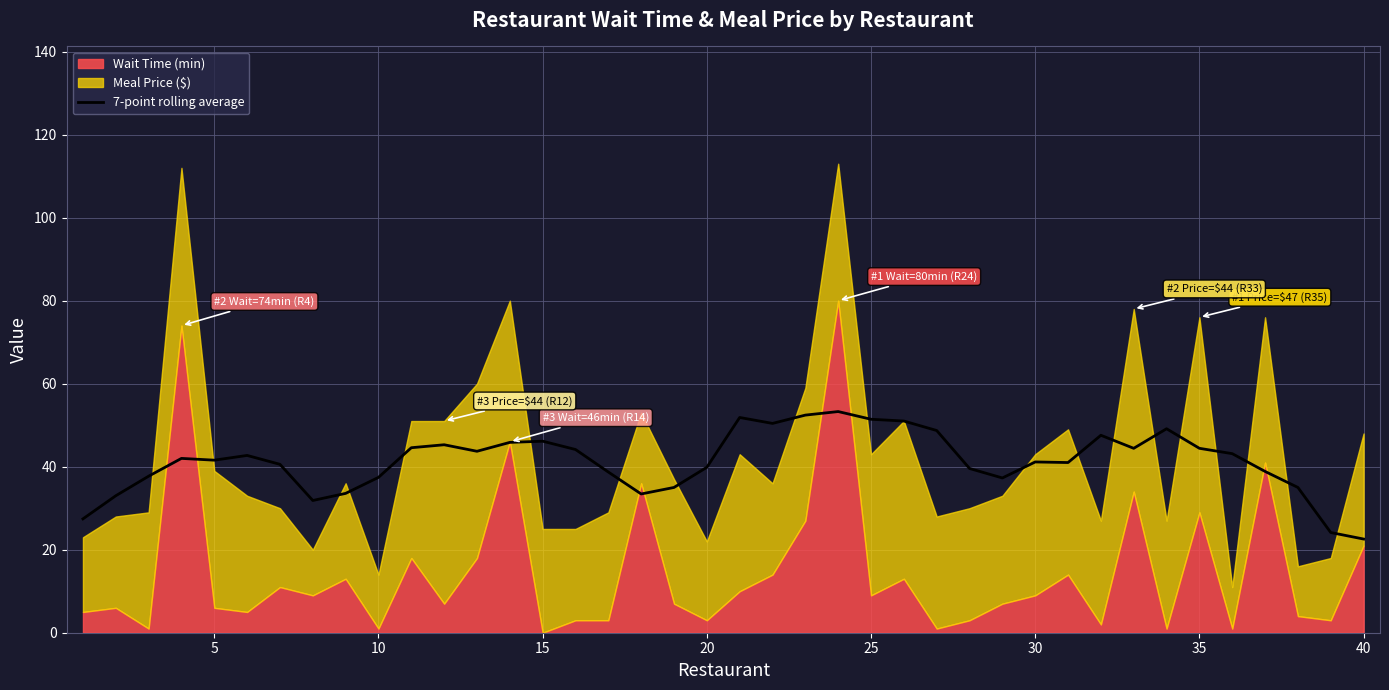

True or false: the data has more than 2 interior local peaks.

True